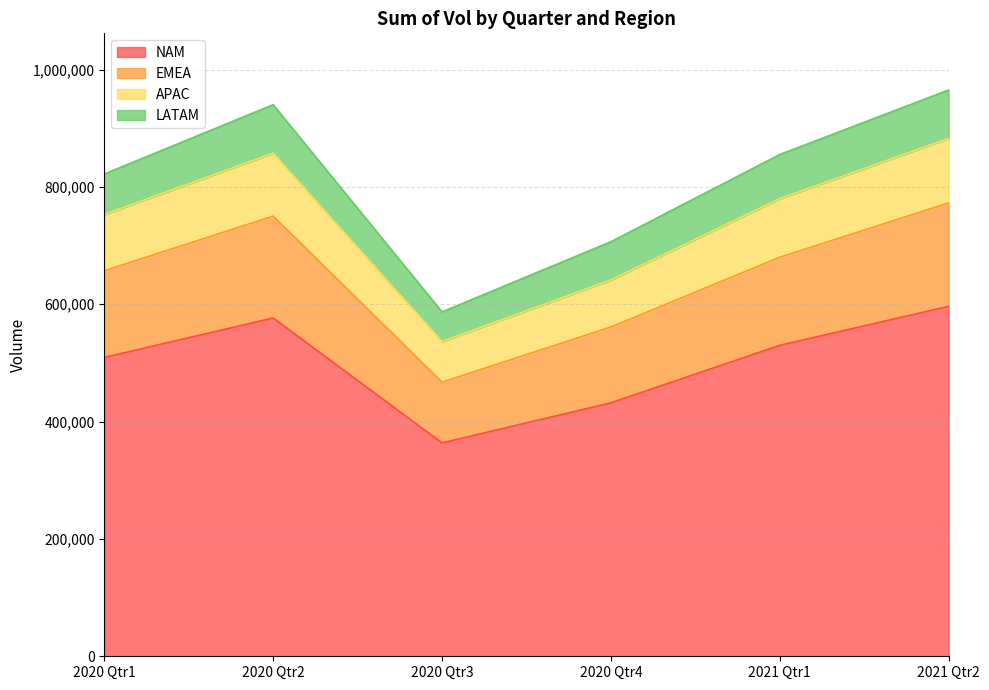

How many data points does each series have?

6